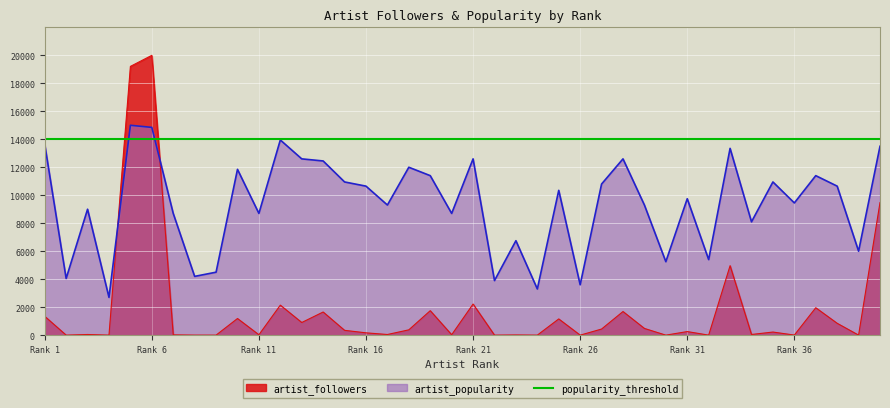

Between 19 and 35, which series saw the biggest shift?

artist_followers